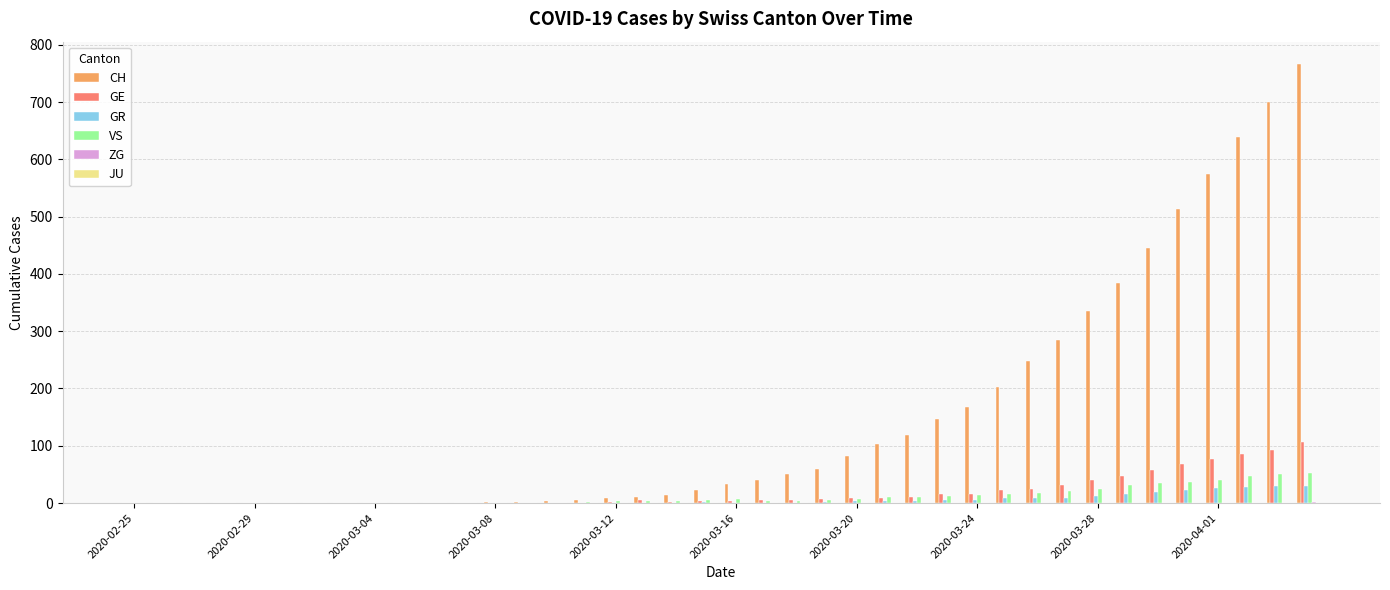

Are the bars grouped side by side (vs. stacked)?

Yes